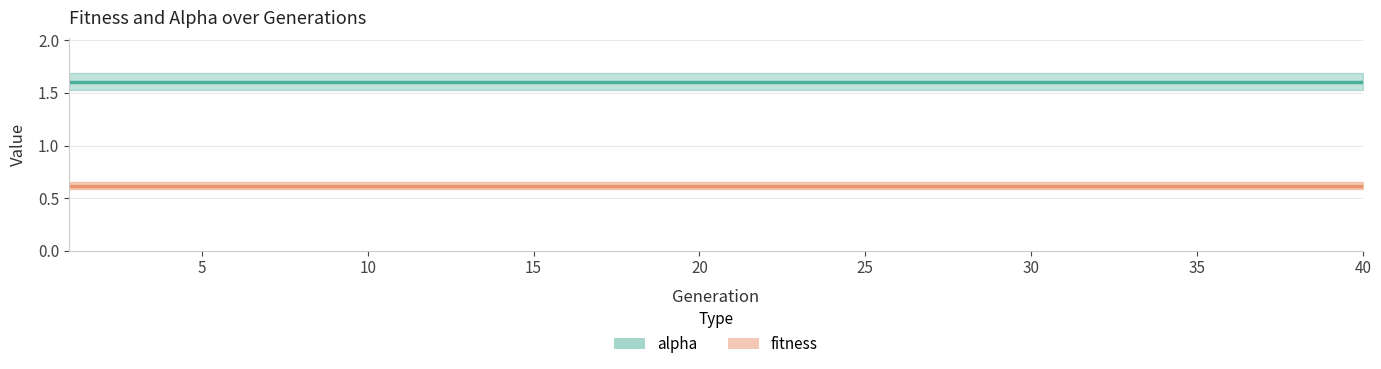

The value of alpha at 19 is 2.7. True or false?

False